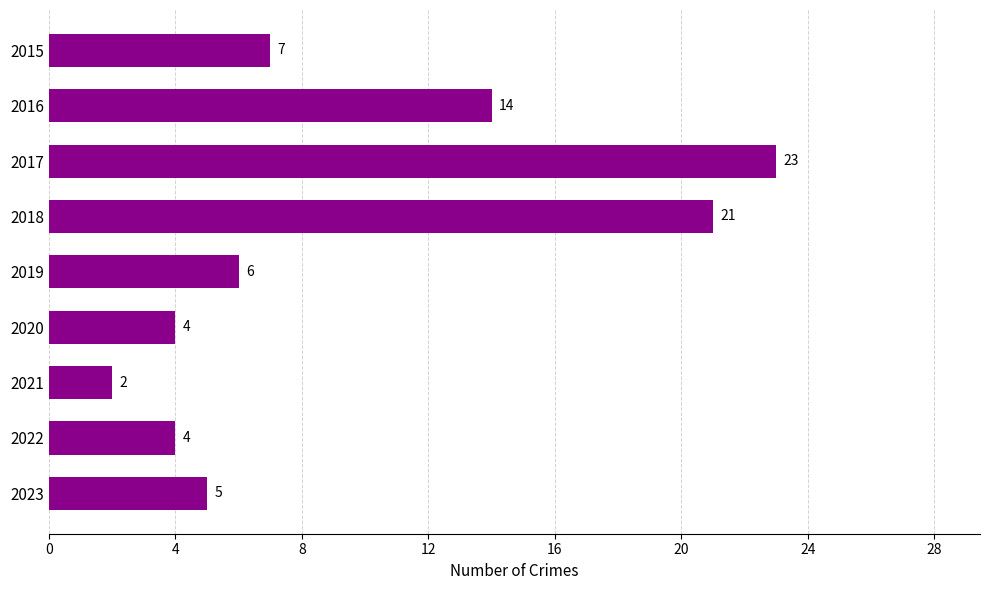

At which category does the chart reach its peak across all series?

2017